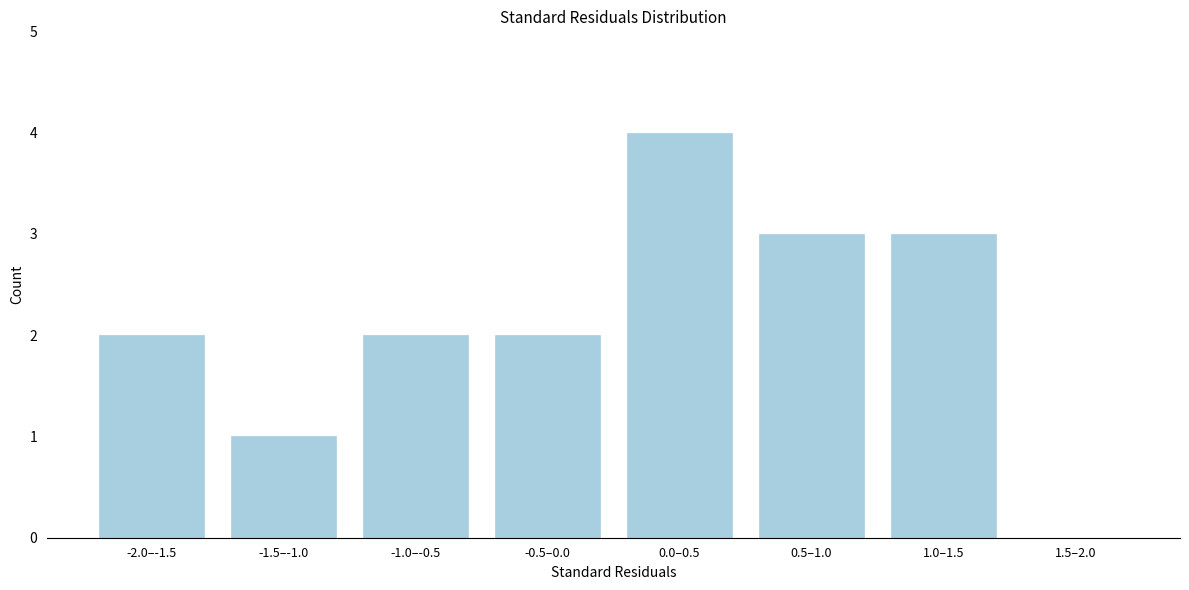

Reading right to left, list all the values displayed in this chart.

1.5–2.0=0	1.0–1.5=3	0.5–1.0=3	0.0–0.5=4	-0.5–0.0=2	-1.0–-0.5=2	-1.5–-1.0=1	-2.0–-1.5=2